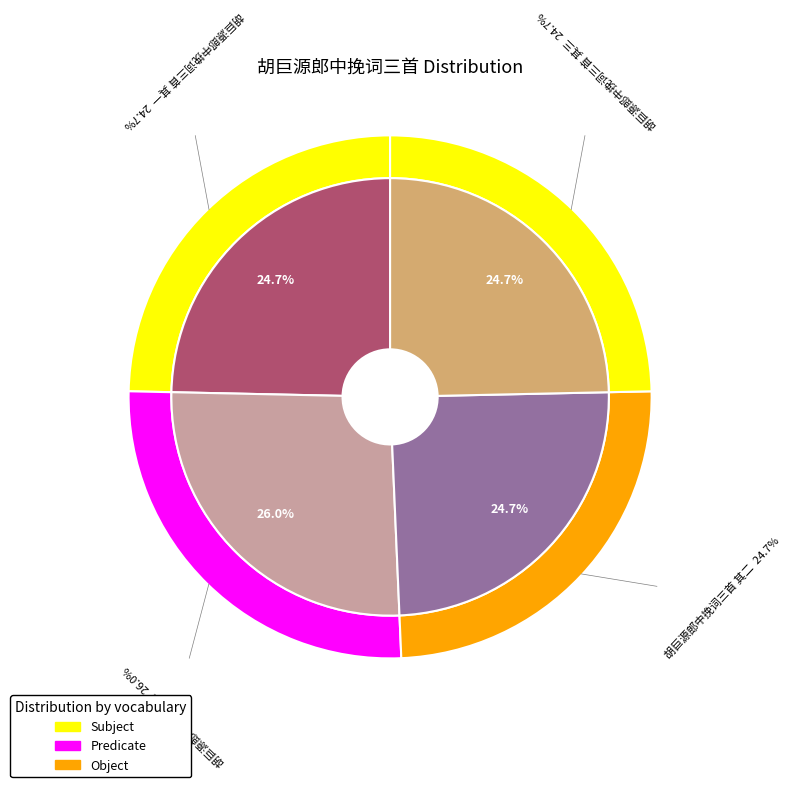

Rank the categories by value from lowest to highest.

胡巨源郎中挽词三首 其一, 胡巨源郎中挽词三首 其二, 胡巨源郎中挽词三首 其三, 胡巨源郎中挽词三首